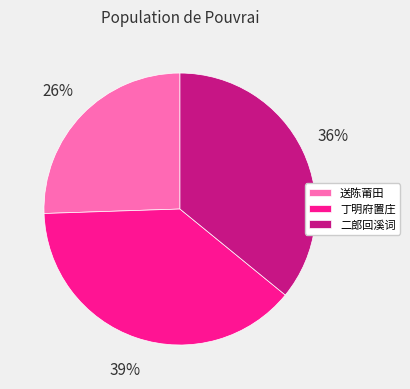

Do 送陈莆田 and 二郎回溪词 together represent more than half of the pie?

Yes